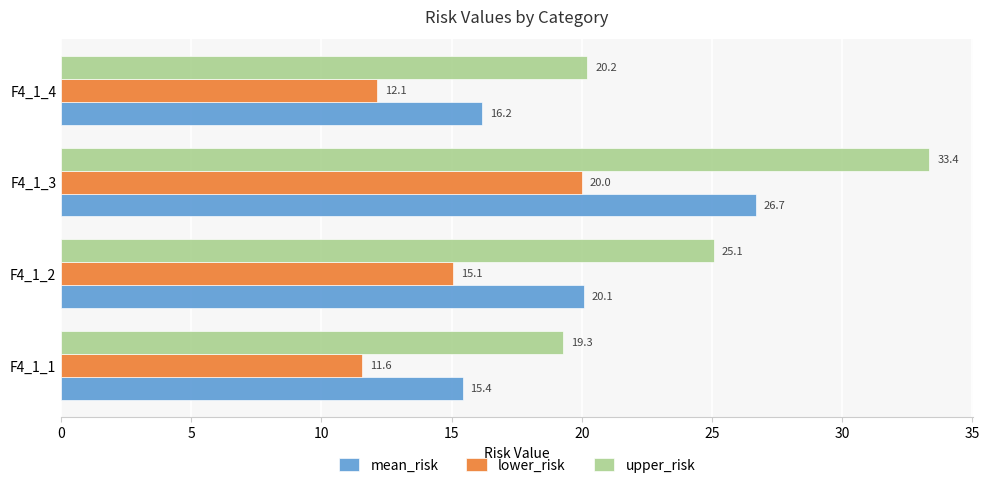

What are all the series names shown in the legend?

mean_risk, lower_risk, upper_risk